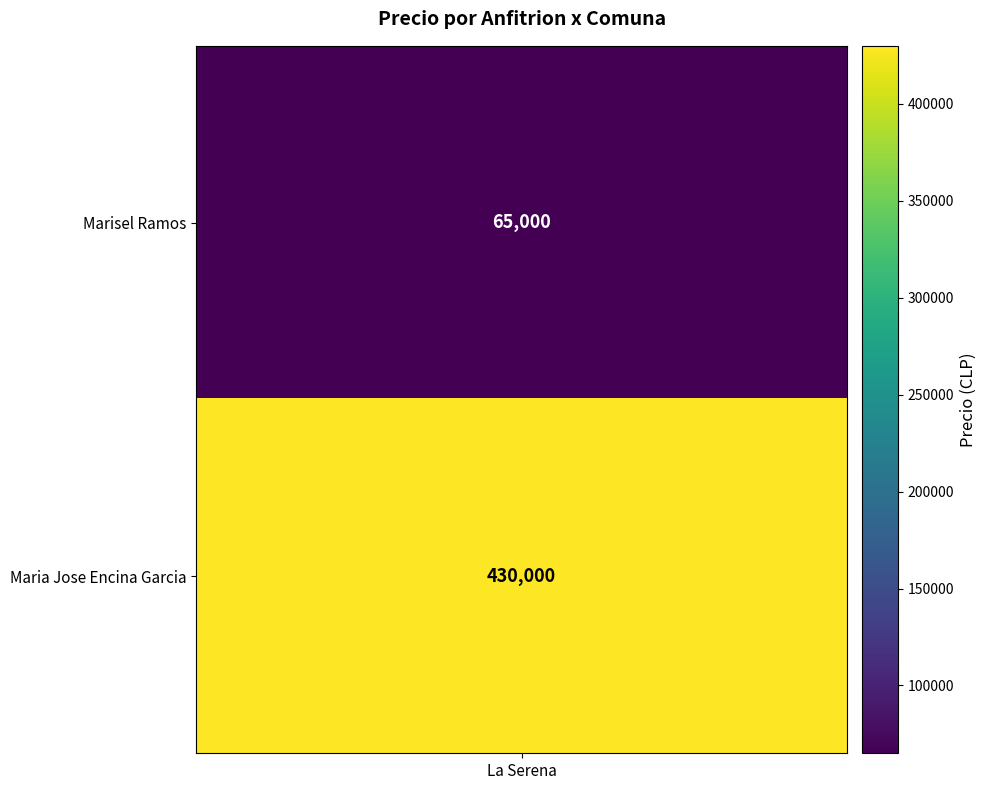

Reading left to right, what are all the values shown in this chart?

0=65000	1=430000